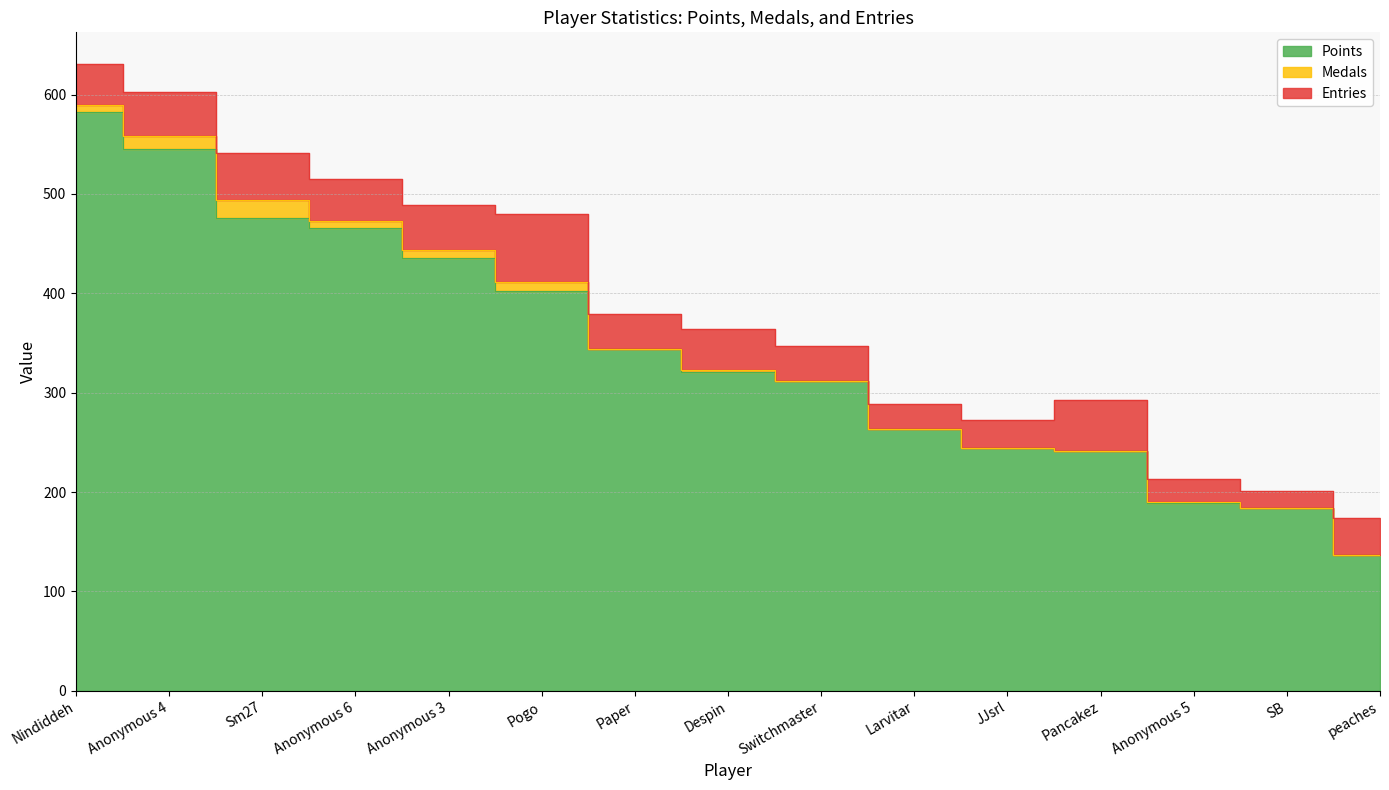

What is the total value across all series at Pogo?

480